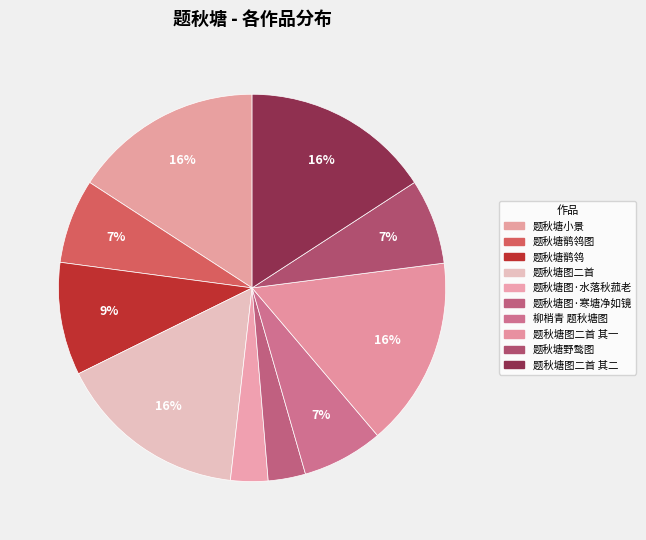

To the nearest percent, what percentage of the pie is 题秋塘图二首?

16%